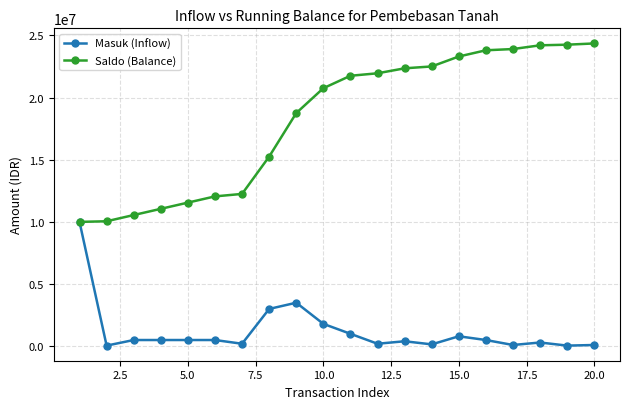

Does the chart display data point markers on the line(s)?

Yes